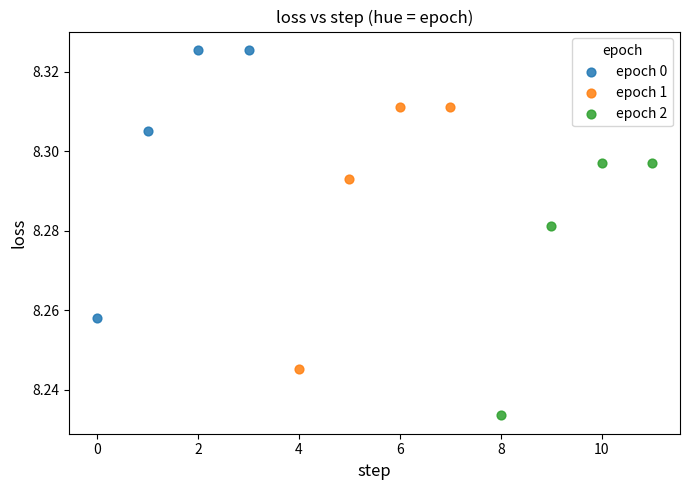

What are all the series names shown in the legend?

epoch 0, epoch 1, epoch 2